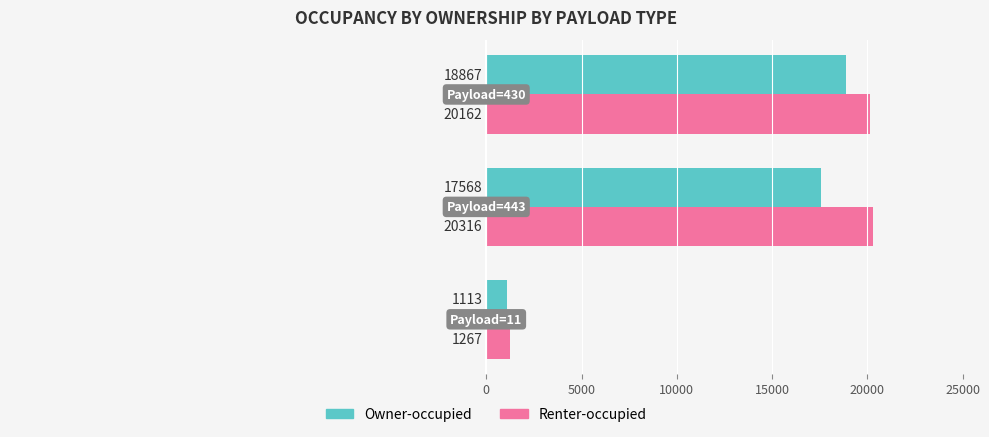

Rank the series by their maximum value, from lowest to highest.

Owner-occupied, Renter-occupied